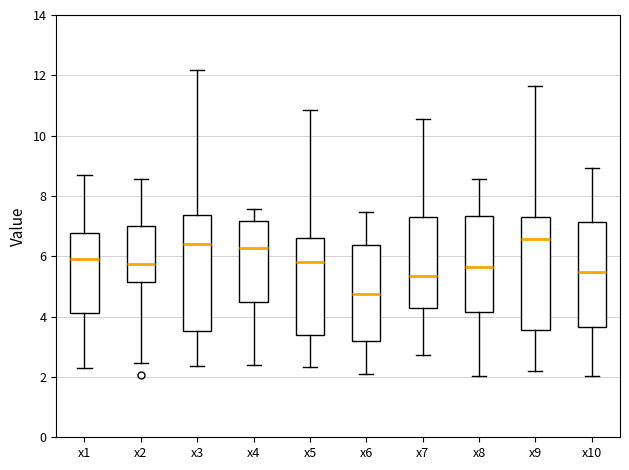

Which box's median line is the lowest?

x6